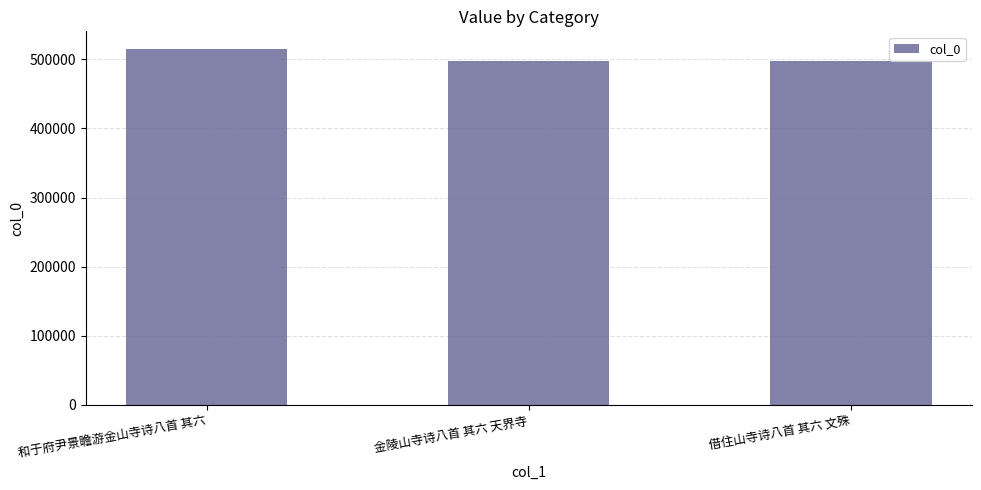

The value at 借住山寺诗八首 其六 文殊 is 497254. True or false?

True